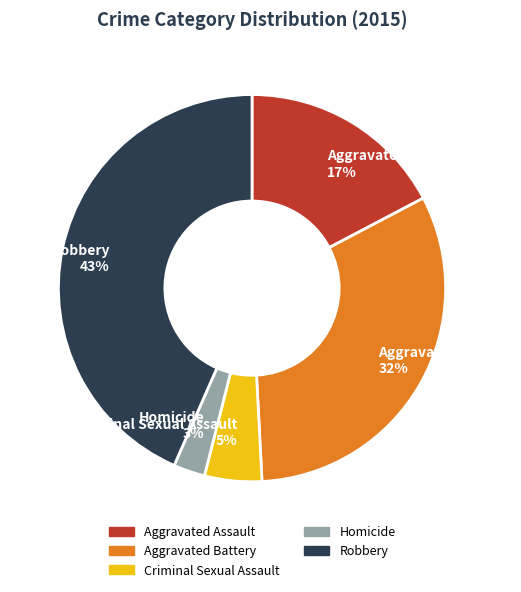

Is Criminal Sexual Assault the majority of the pie?

No